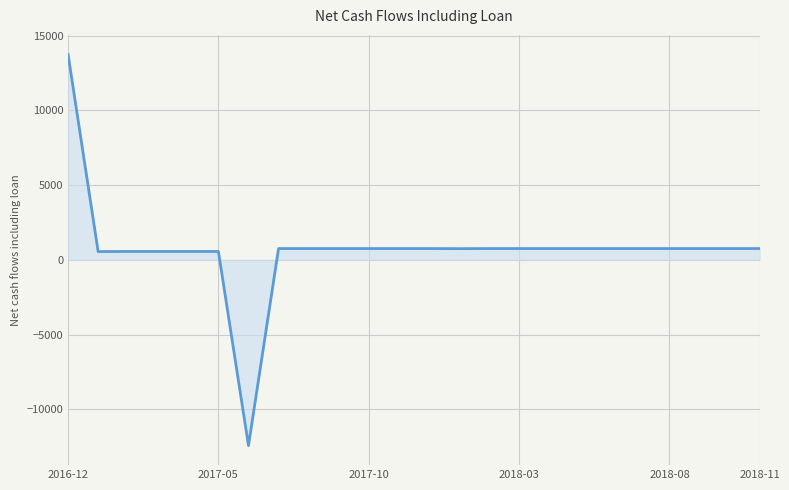

How many distinct data groups are displayed?

1